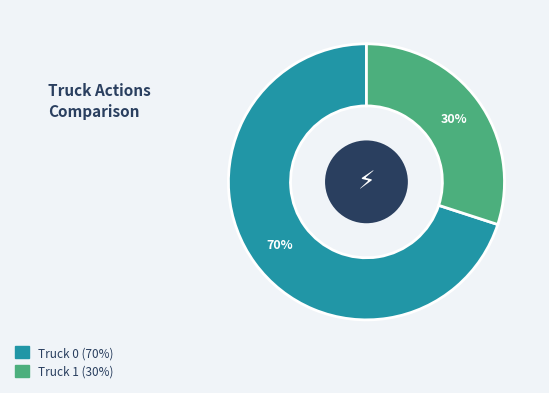

To the nearest percent, what is the combined percentage of Truck 1 and Truck 0?

100%